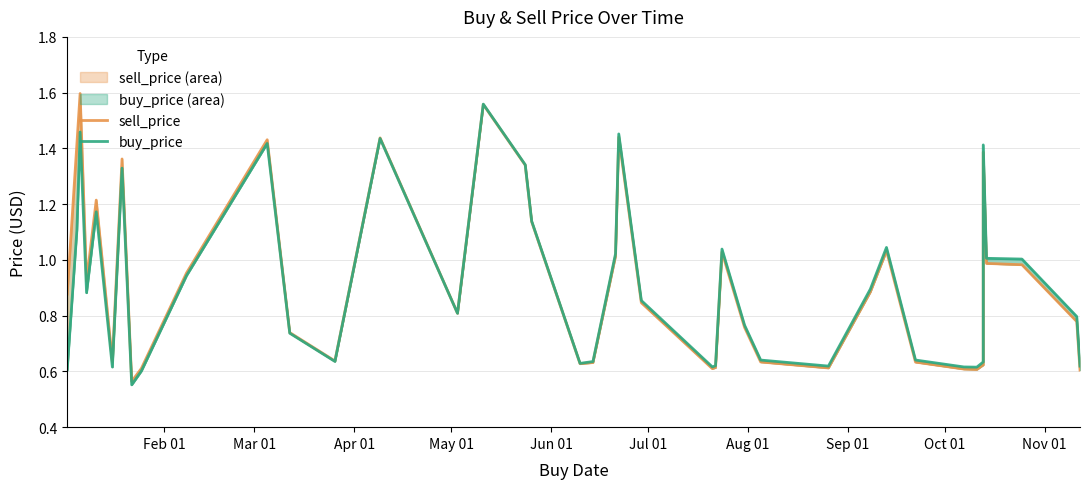

What is the average value of the sell_price series?

0.9